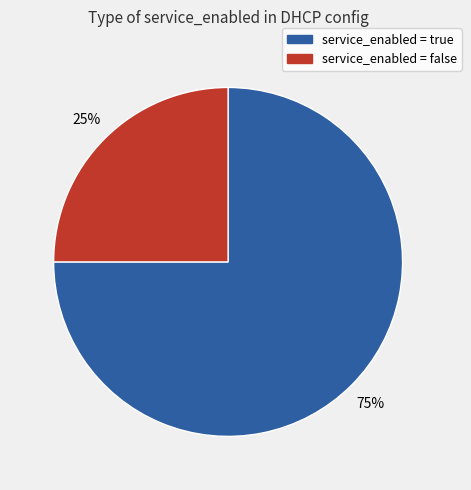

Rank the categories by value from highest to lowest.

service_enabled = true, service_enabled = false